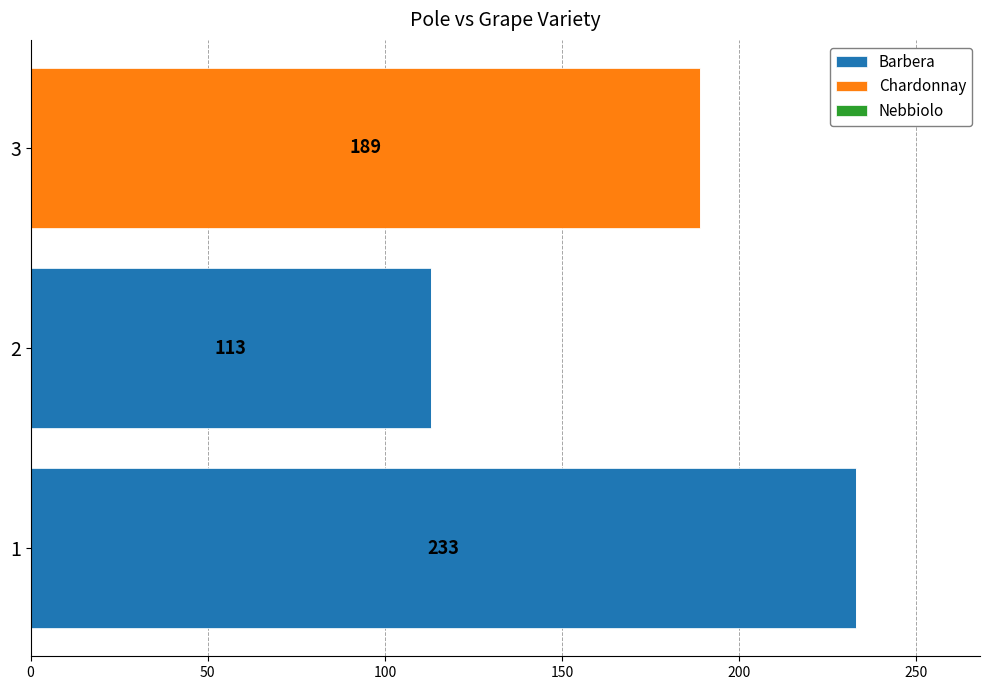

What is the approximate value of Barbera at 1, to the nearest 10?

230